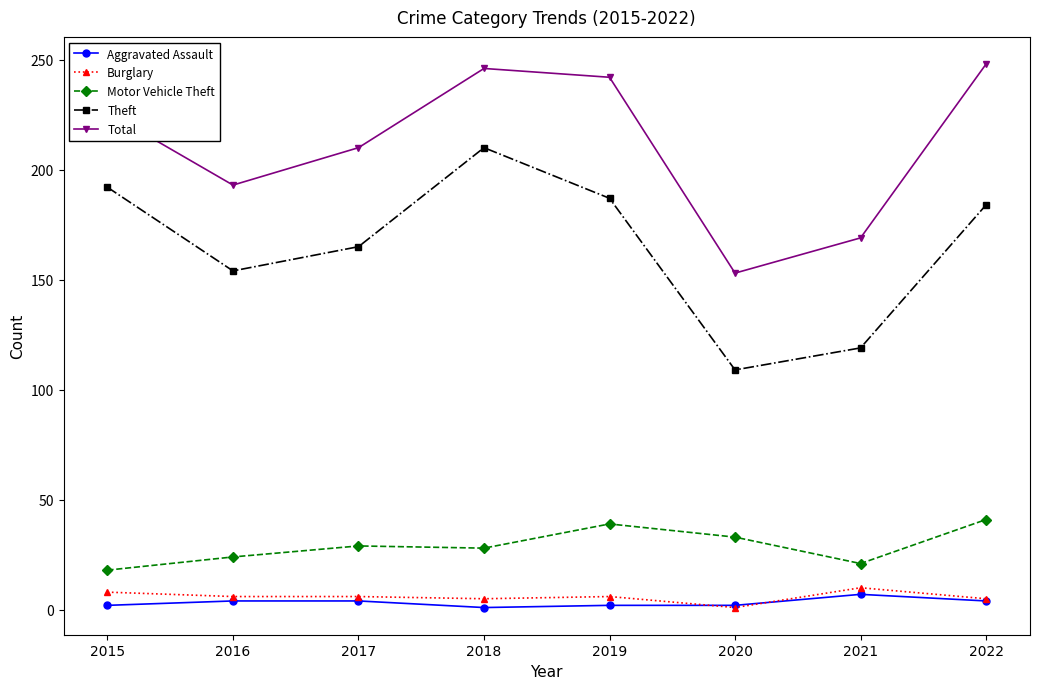

Which series changed the most between 2019 and 2021?

Total